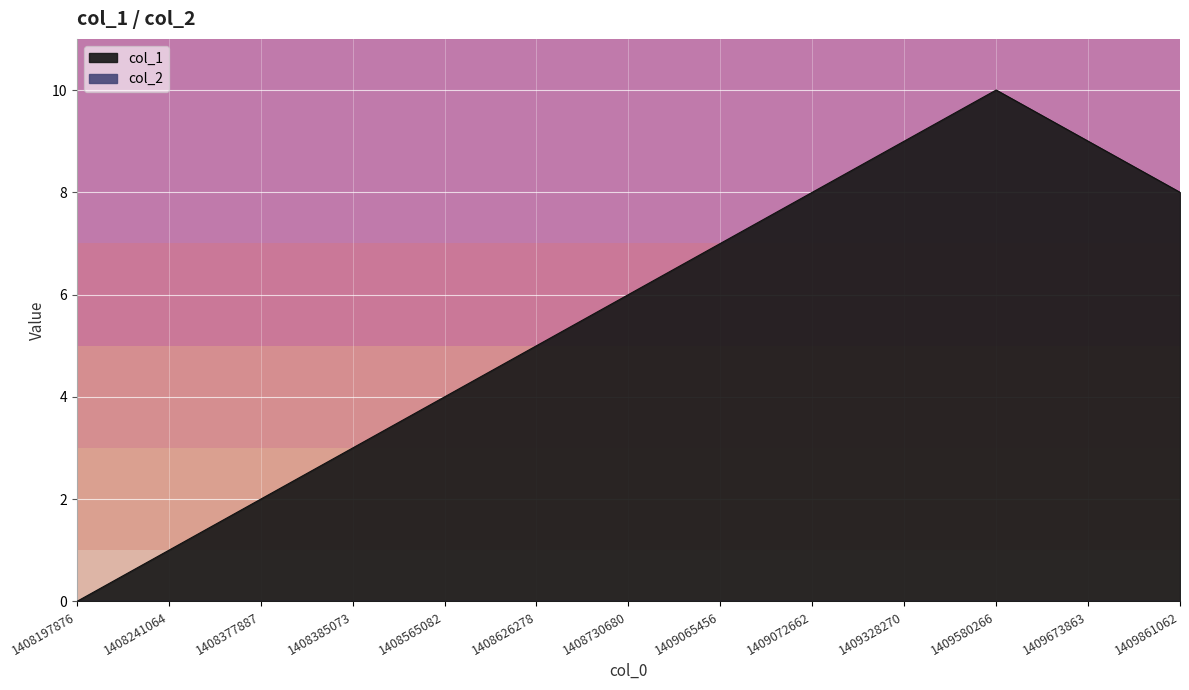

How many interior local peaks (higher than both neighbors) does the data have?

1